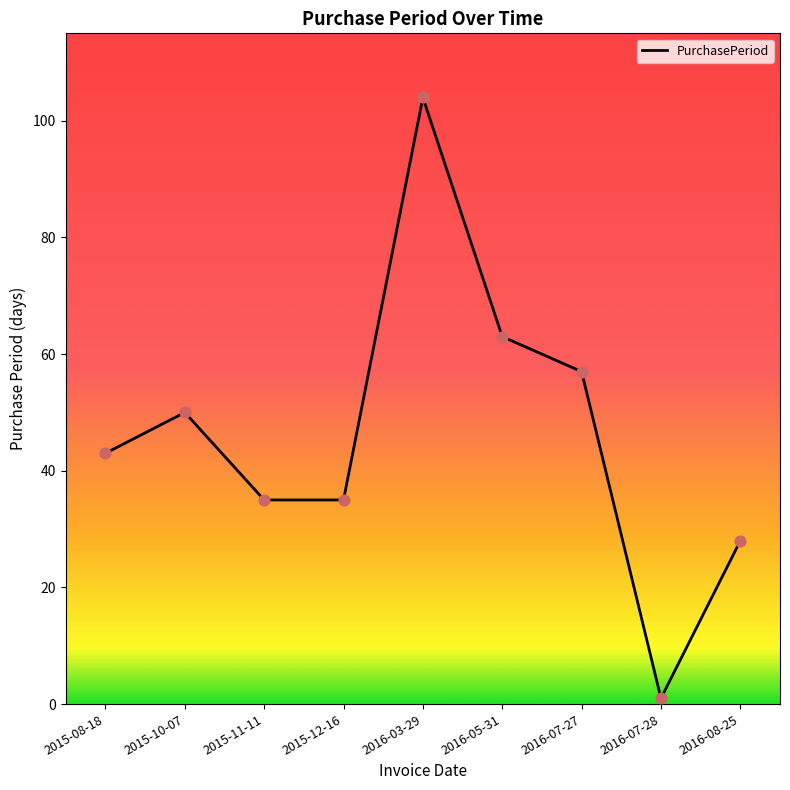

What is the change in value from 2015-08-18 to 2016-07-28?

-42